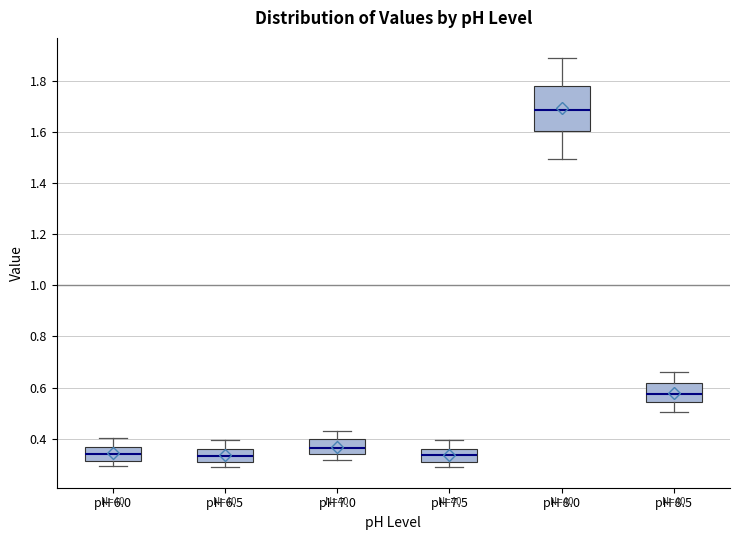

Reading left to right, transcribe this box plot: for each box, give where its median line is, the range the box spans, and where its two whiskers end, as read against the y-axis. The values are not printed on the chart, so give them approximately, as read against the axis.

pH 6.0: median 0.34, box 0.32 to 0.36, whiskers 0.30 to 0.40
pH 6.5: median 0.34, box 0.30 to 0.36, whiskers 0.30 (just below the box's lower edge) to 0.40
pH 7.0: median 0.36, box 0.34 to 0.40, whiskers 0.32 to 0.44
pH 7.5: median 0.34, box 0.30 to 0.36, whiskers 0.28 to 0.40
pH 8.0: median 1.68, box 1.60 to 1.78, whiskers 1.50 to 1.88
pH 8.5: median 0.58, box 0.54 to 0.62, whiskers 0.50 to 0.66